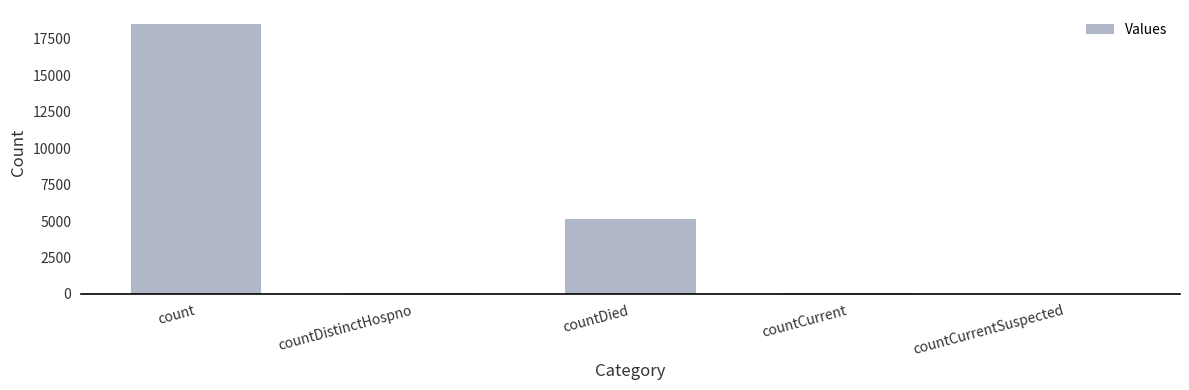

Which has a higher value, countDied or countDistinctHospno?

countDied